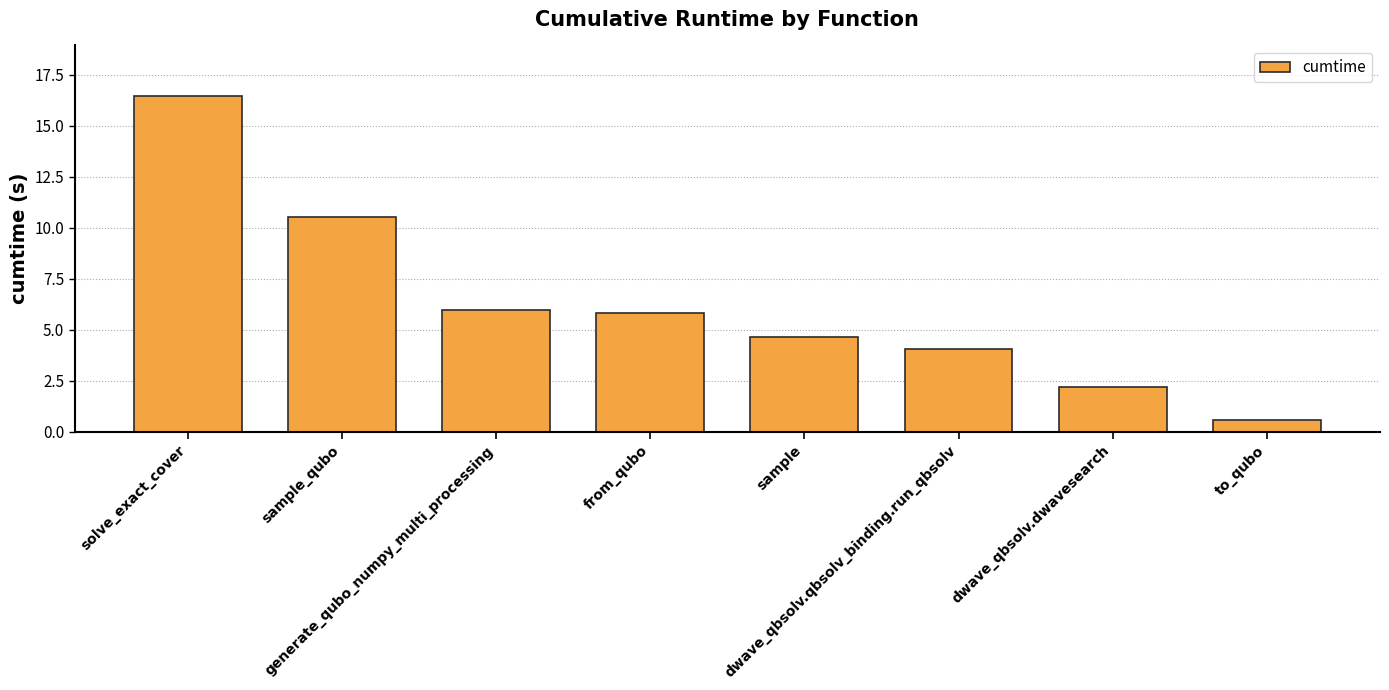

What is the label of the 1st bar from the right?

to_qubo